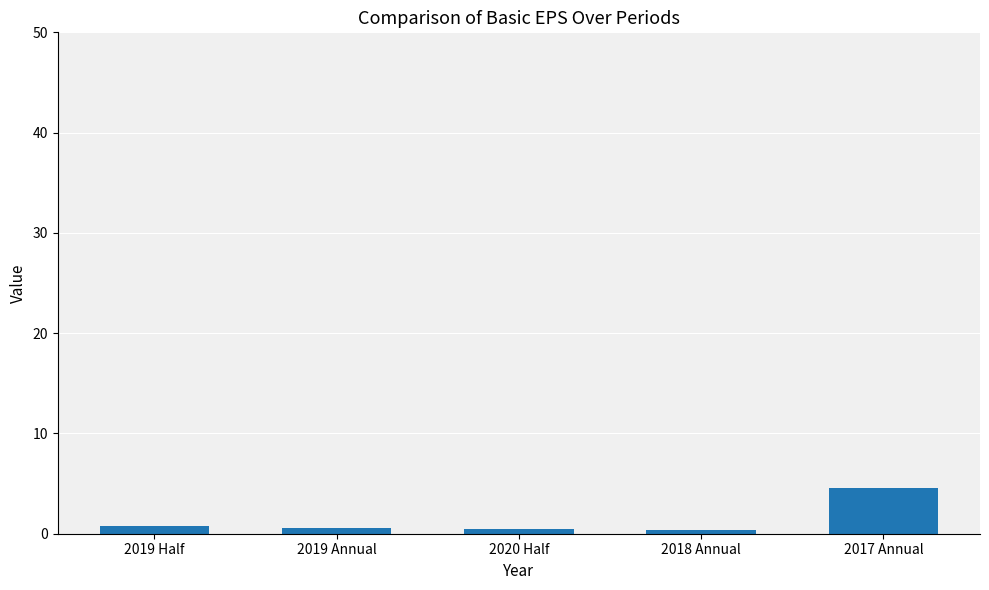

What is the value of the 2nd bar from the left?

0.6